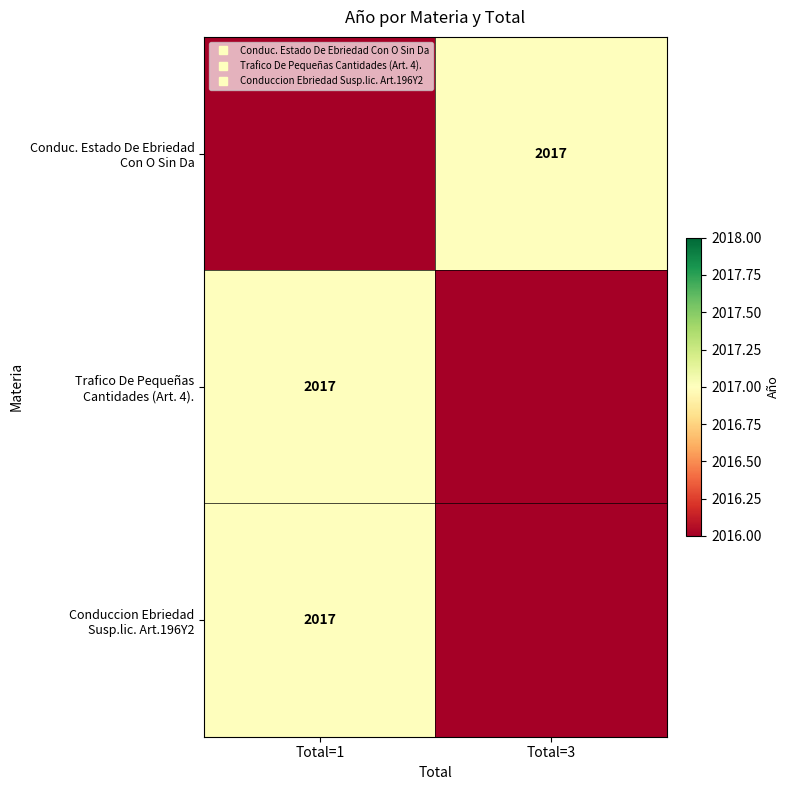

Rank the categories by Conduc. Estado De Ebriedad Con O Sin Da value from lowest to highest.

Total=1, Total=3